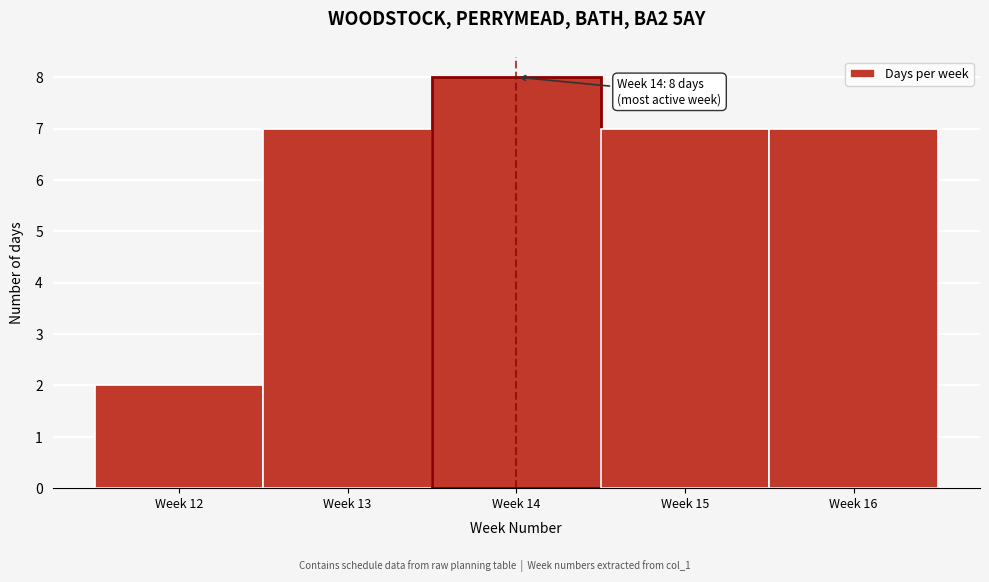

Reading left to right, what are all the values shown in this chart?

2	7	8	7	7